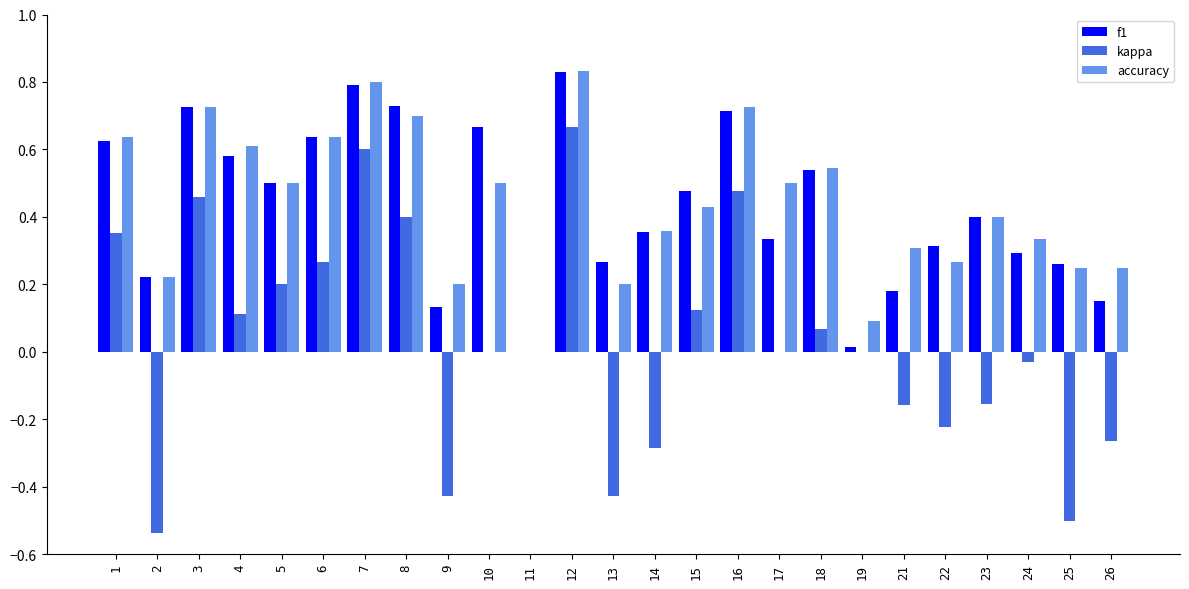

Which category has the highest value across all series?

12